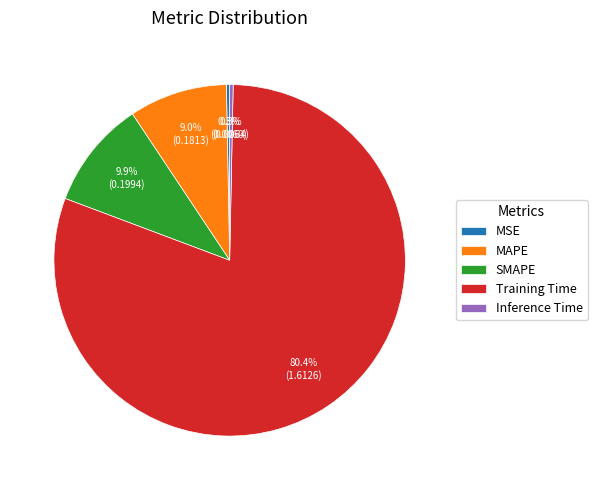

To the nearest percent, what is the average slice percentage?

20%